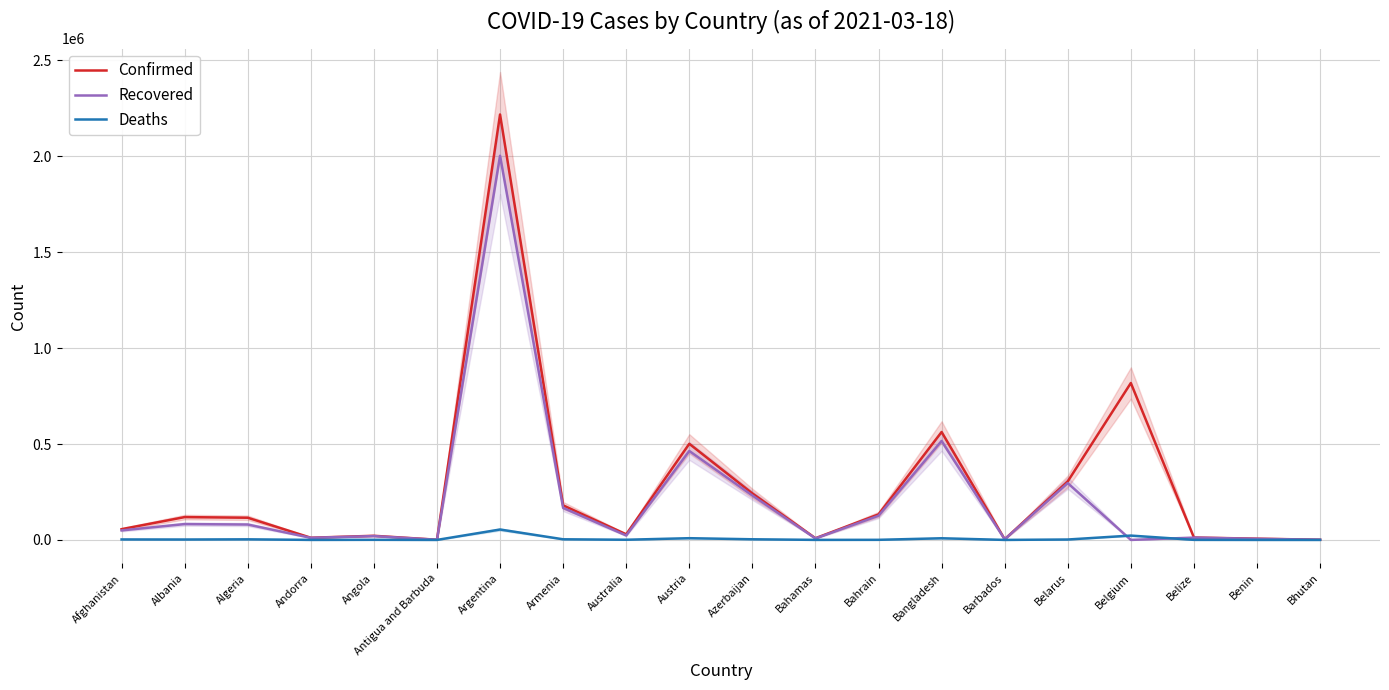

Between Barbados and Albania, which is larger?

Albania